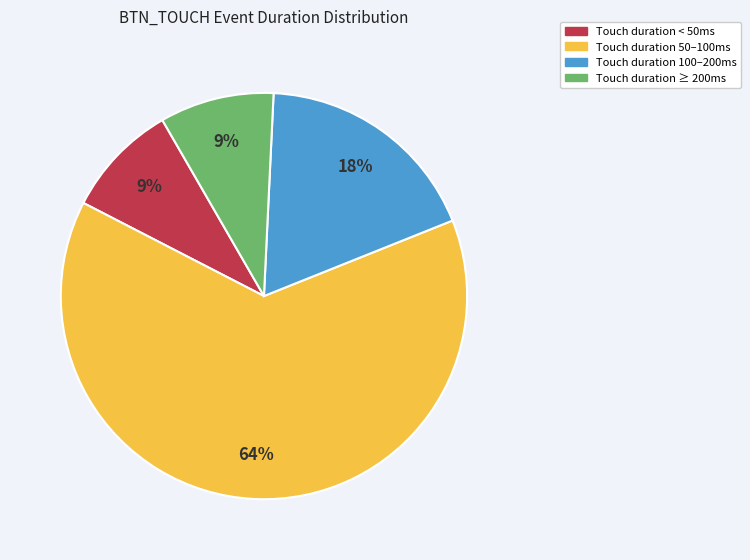

How many segments does this pie chart have?

4